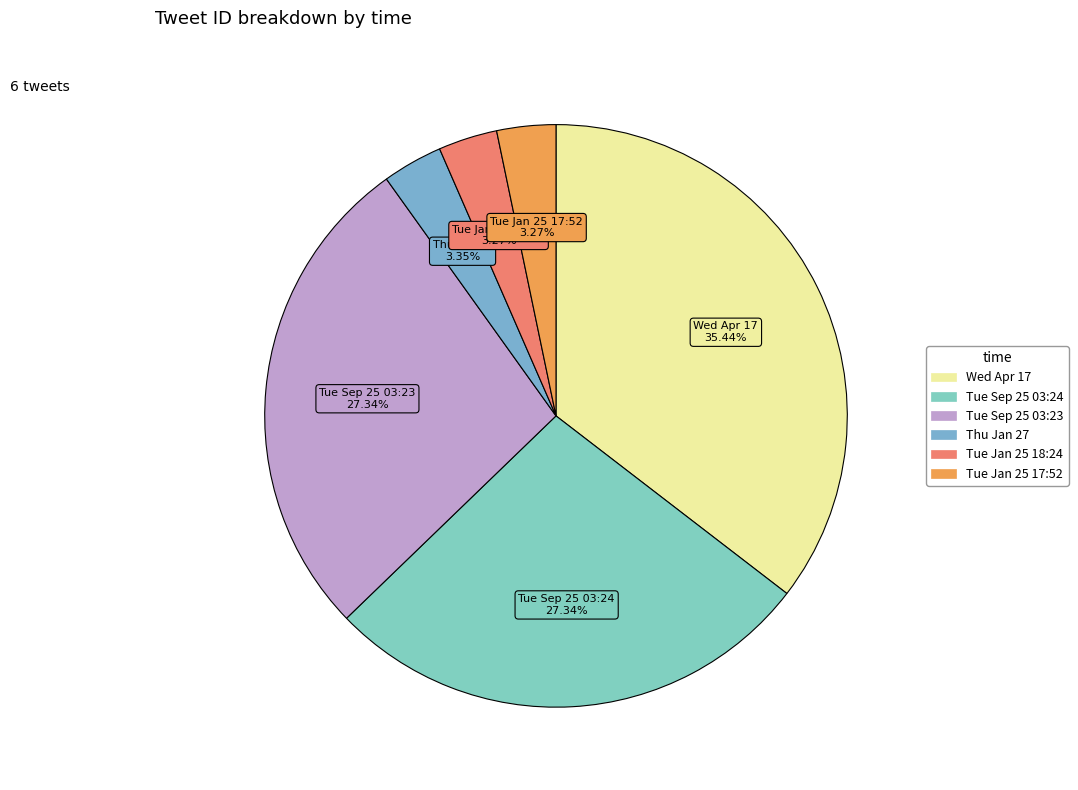

Is the sum of Tue Jan 25 17:52 and Thu Jan 27 greater than half?

No